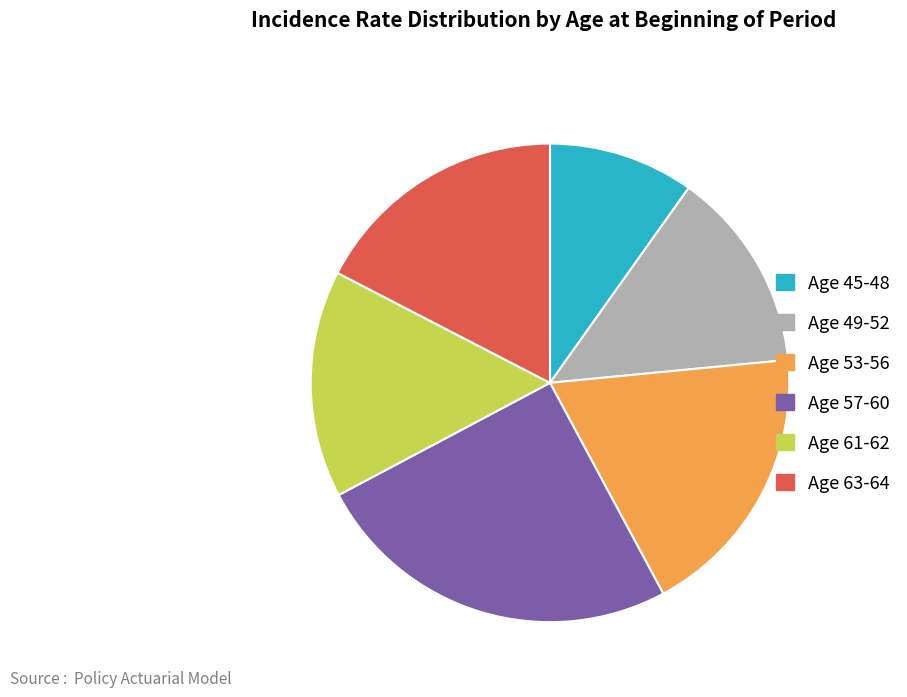

True or false: Age 57-60 accounts for 25% of the total.

True